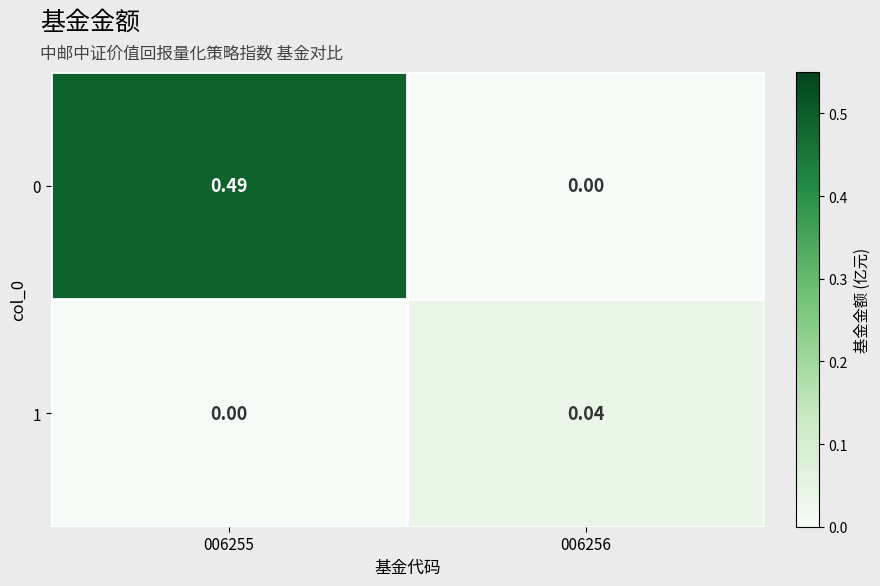

Rank the series by their average value, from lowest to highest.

1, 0